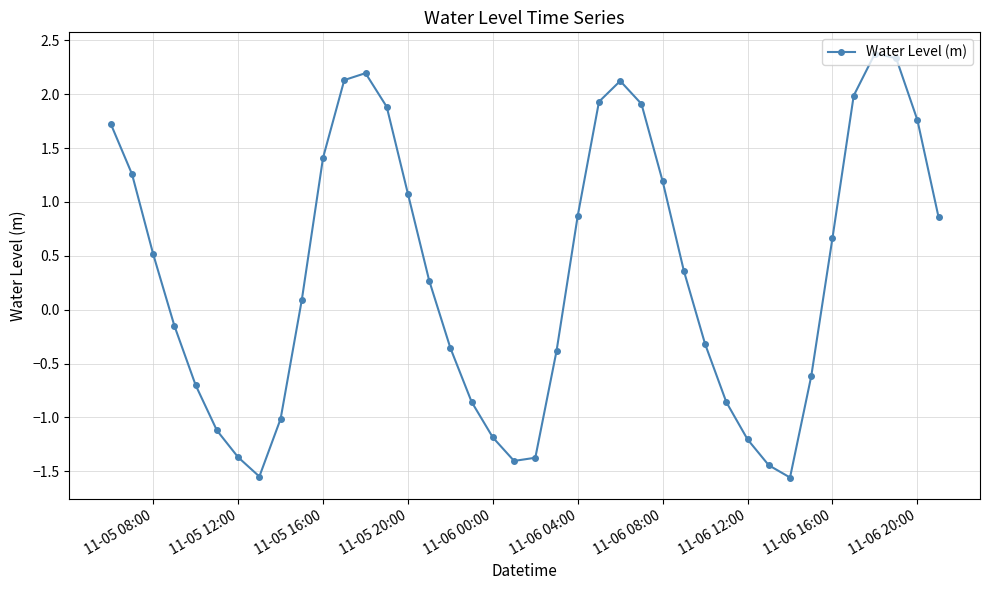

How many points are lower than both their immediate neighbors (excluding endpoints)?

3